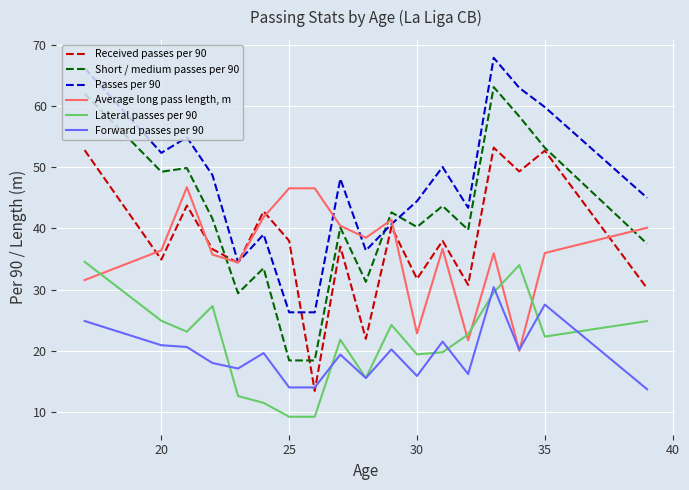

Which series has the largest range (max minus min)?

Short / medium passes per 90